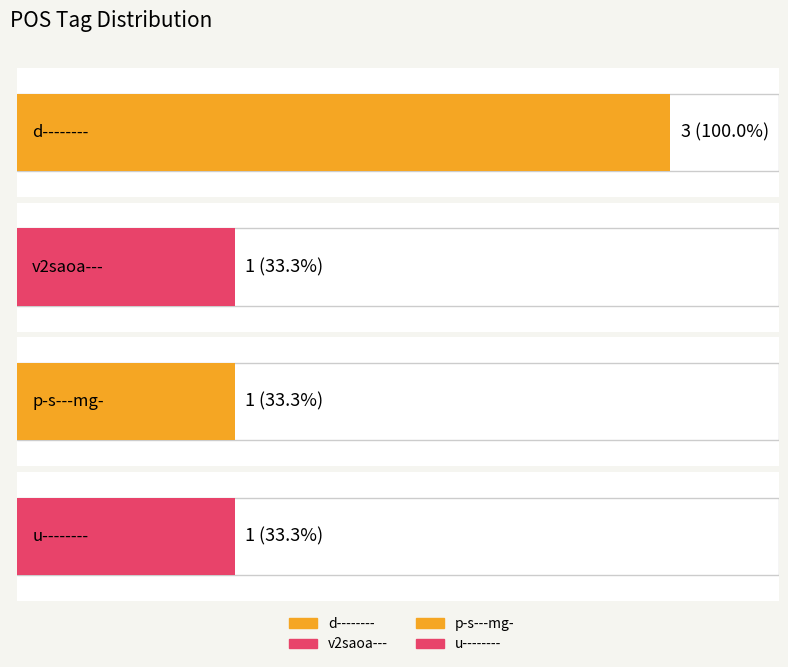

What is the minimum value shown in the chart?

1